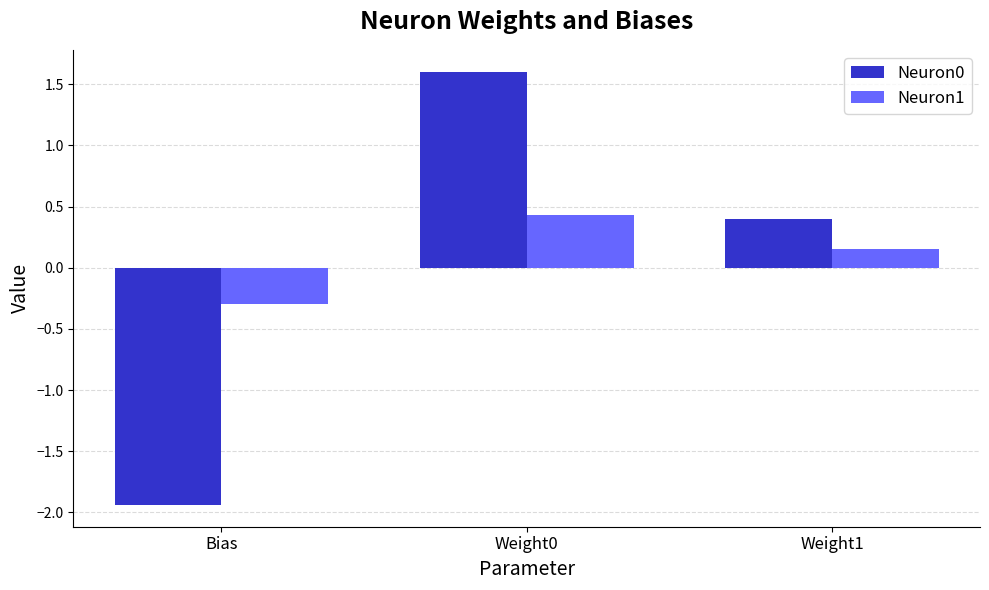

How many Neuron0 values are between -1 and 1?

1